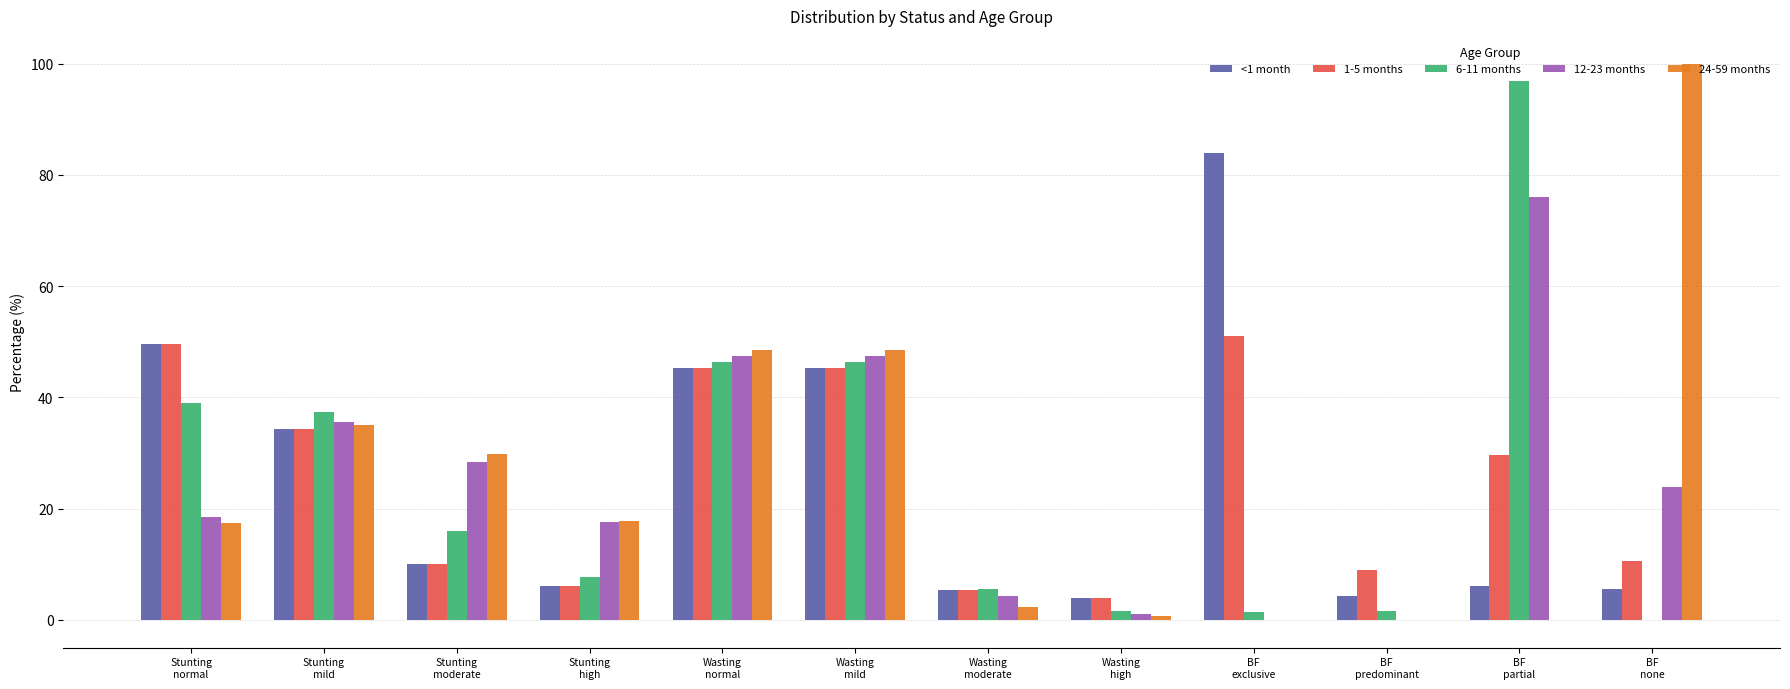

Between Wasting
moderate and BF
none, which series saw the biggest shift?

24-59 months